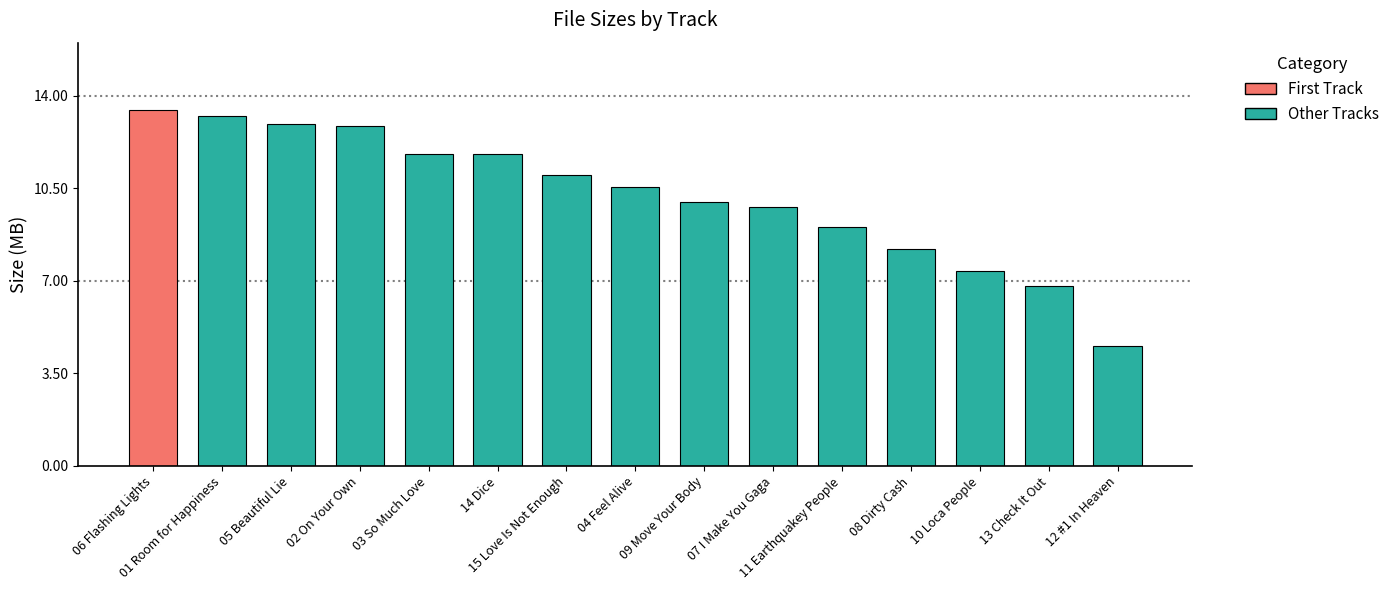

The value at 13 Check It Out is 3.2. True or false?

False